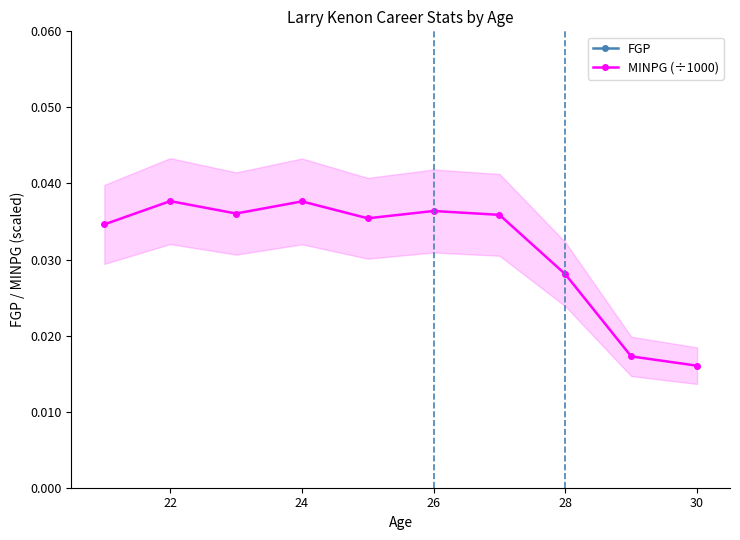

At which label does MINPG (÷1000) reach its minimum?

30